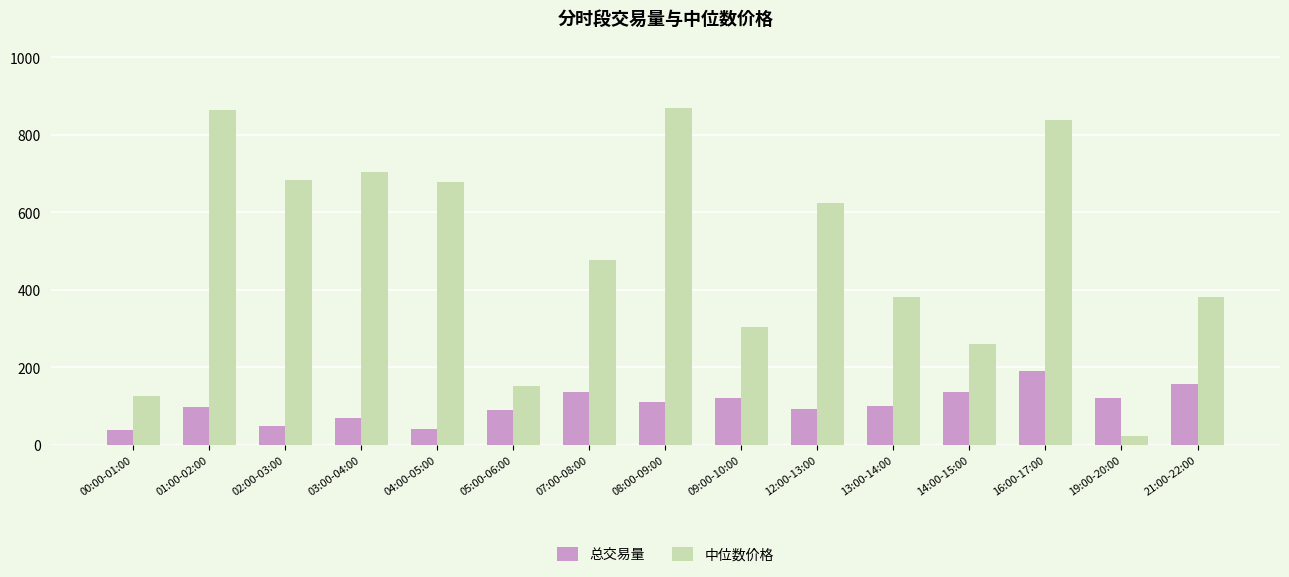

What is the average value of the 中位数价格 series?

491.2